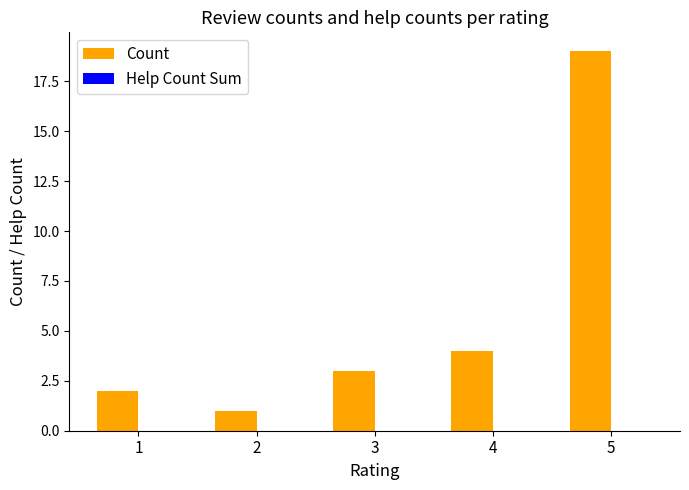

At which label is the value closest to 10?

4